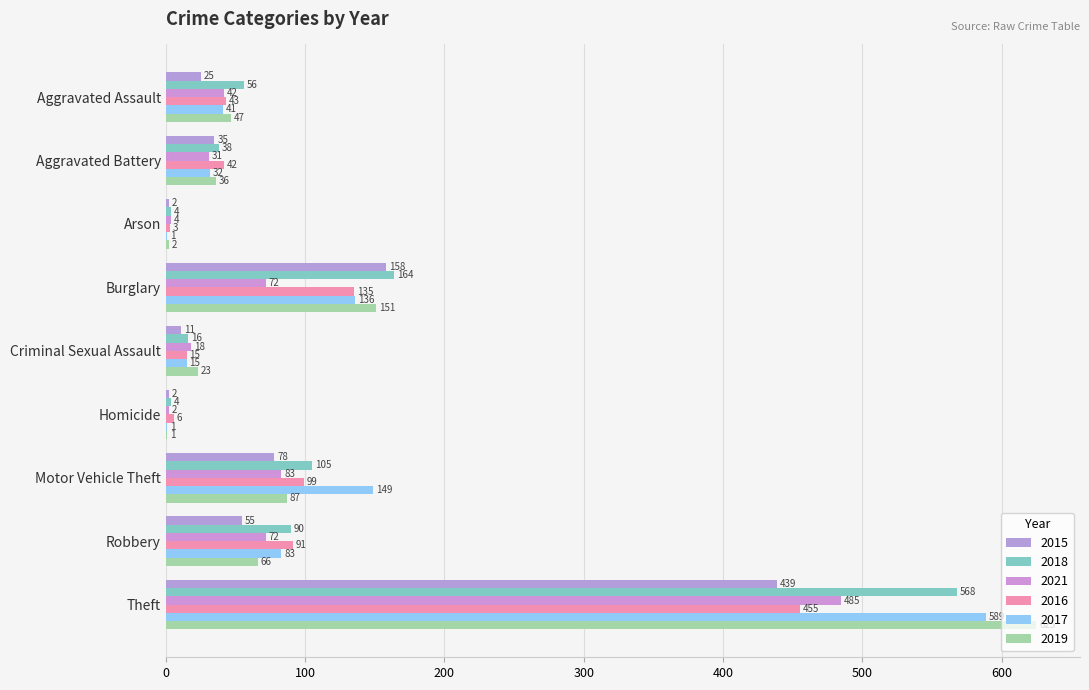

What is the difference between the 2017 values at Motor Vehicle Theft and Criminal Sexual Assault?

134